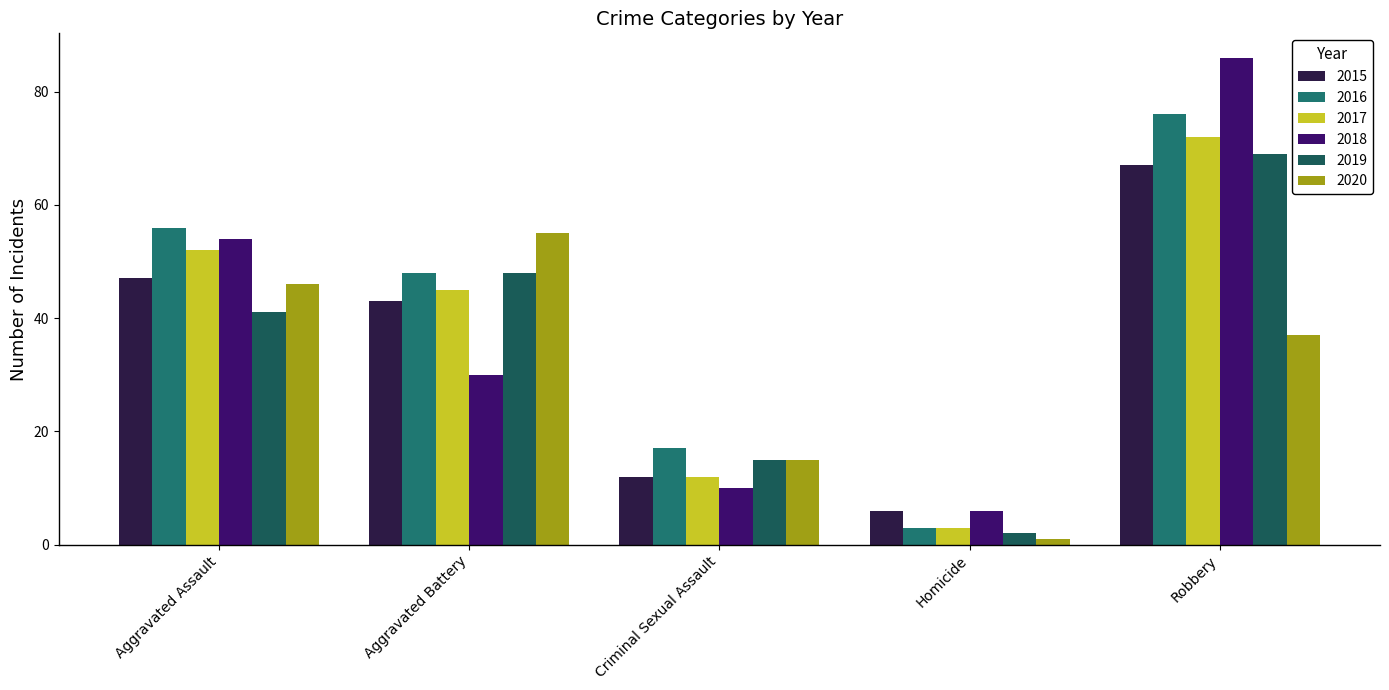

Count the number of categories in the chart.

5